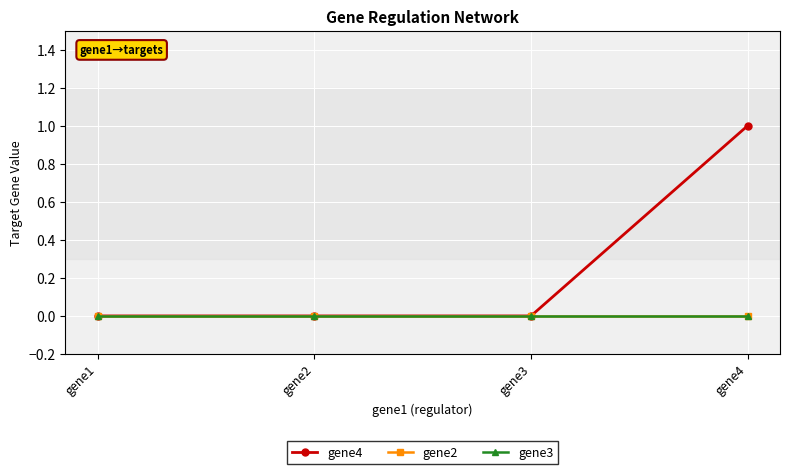

Rank the series at gene2 from lowest to highest value.

gene4, gene2, gene3